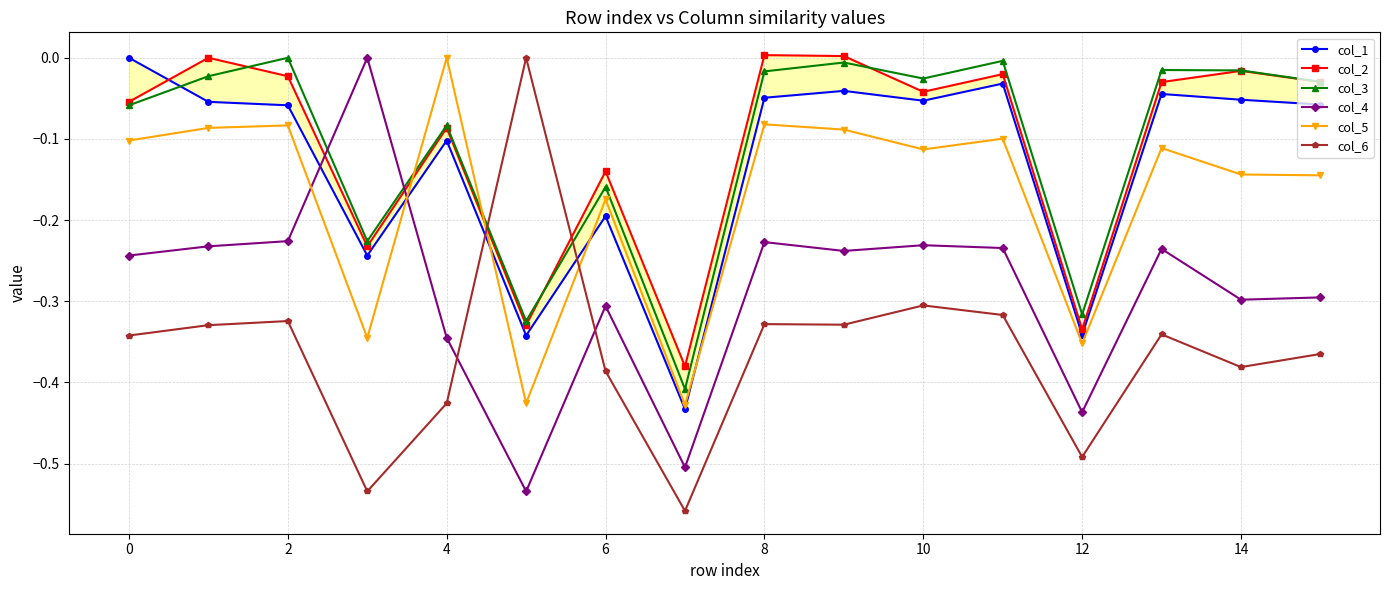

At which category does col_3 reach its first local peak?

2